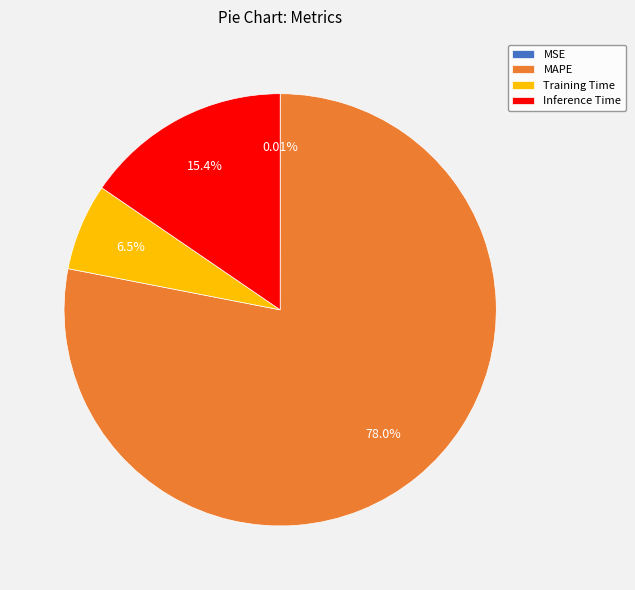

To the nearest percent, what is the average slice percentage?

25%